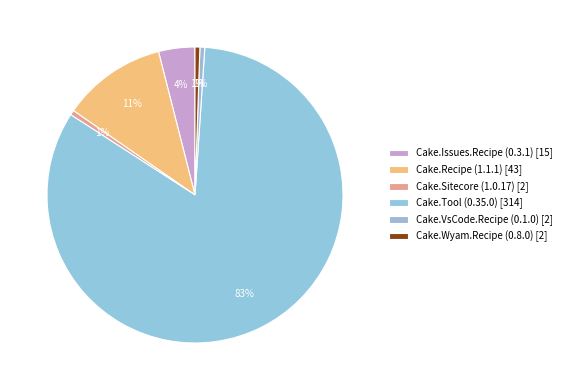

How many slices are in this pie chart?

6